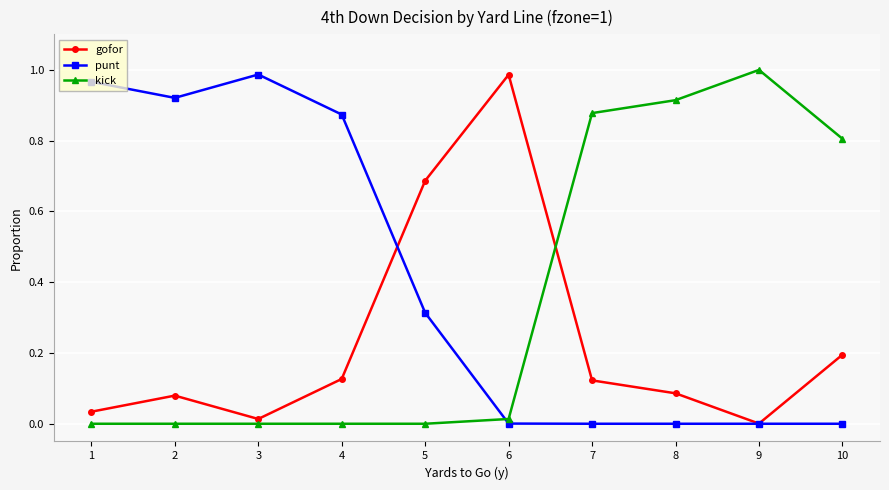

The punt series shows 1.4 at 4. True or false?

False